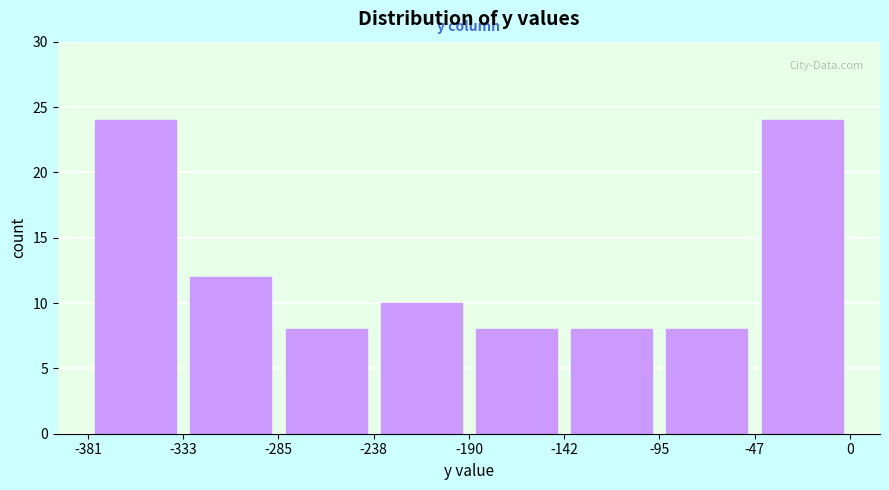

Reading left to right, transcribe this chart: for each bar, give the range it covers on the x-axis and its height. The values are not printed on the chart, so give them approximately, as read against the axis.

-381 to -333: 24
-333 to -285: 12
-285 to -238: 8
-238 to -190: 10
-190 to -142: 8
-142 to -95: 8
-95 to -47: 8
-47 to 0: 24